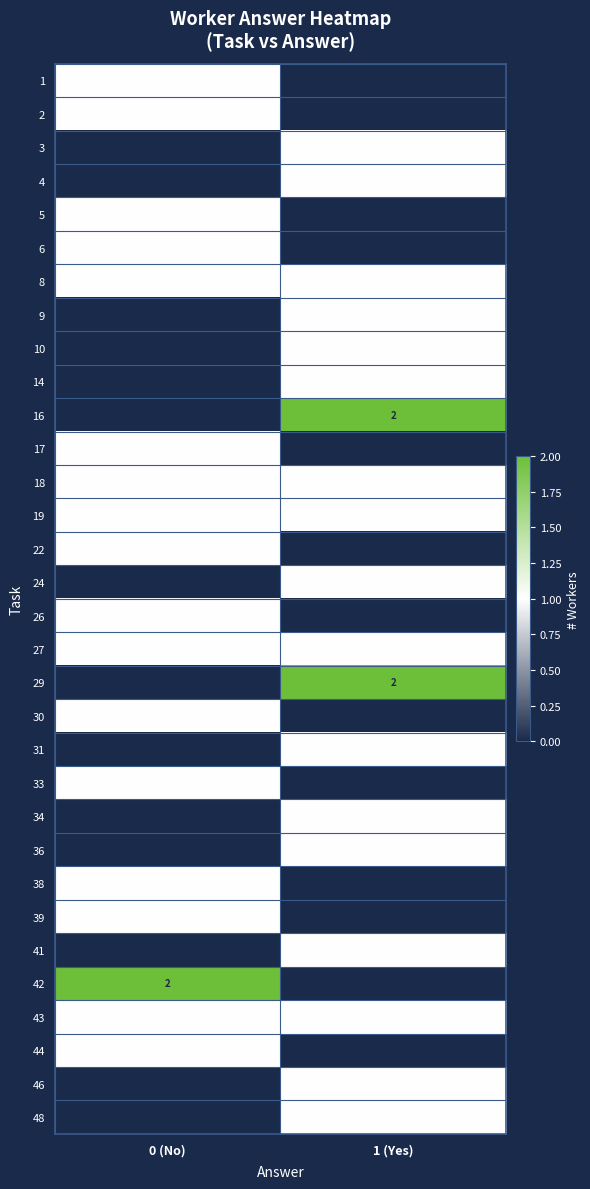

The value of 31 at 1 (Yes) is 2. True or false?

False